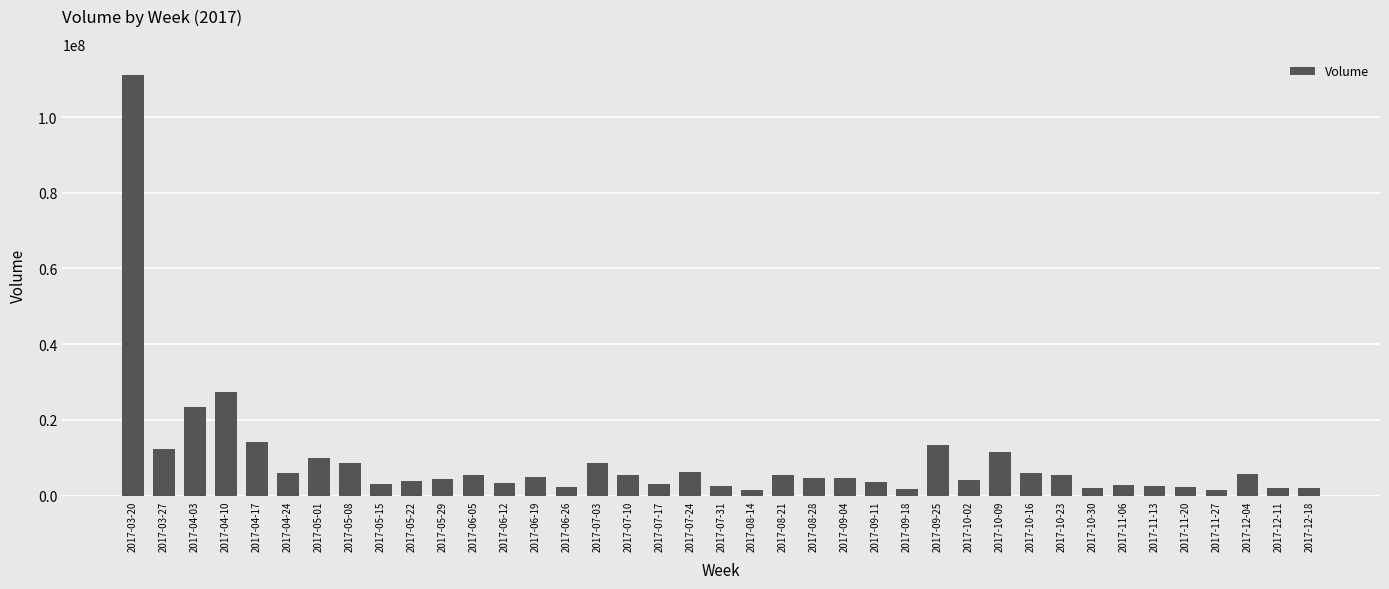

Does the chart contain stacked bars?

No